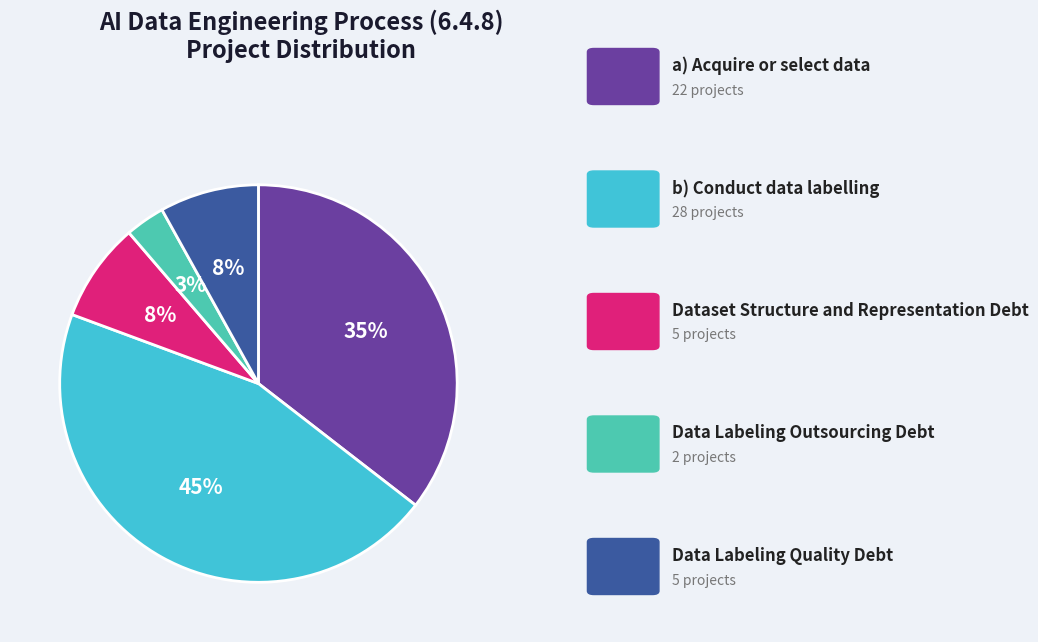

Does any single category account for the majority?

No